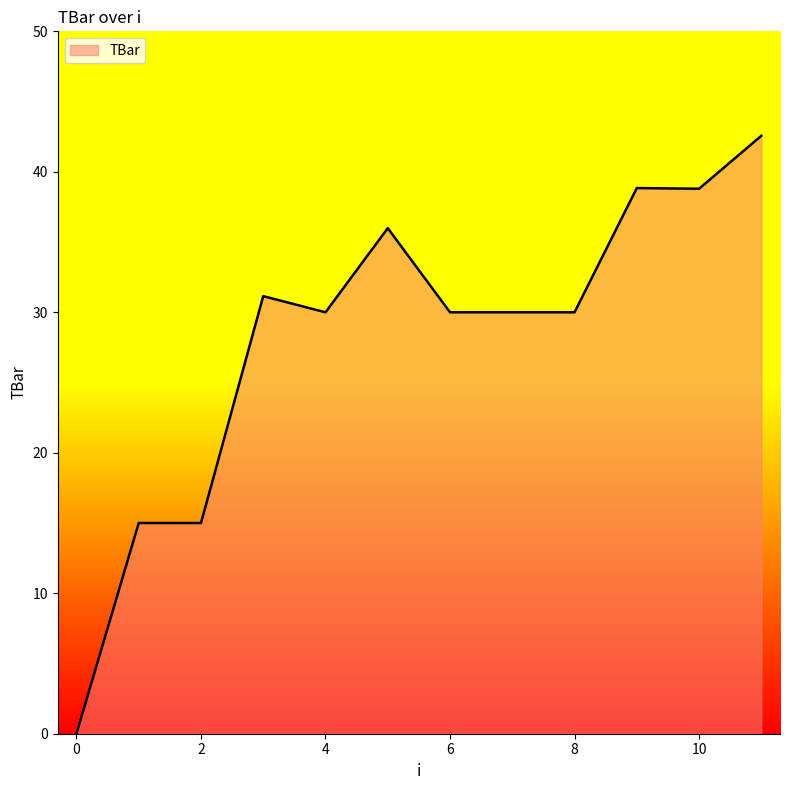

What is the maximum value shown in the chart?

42.6